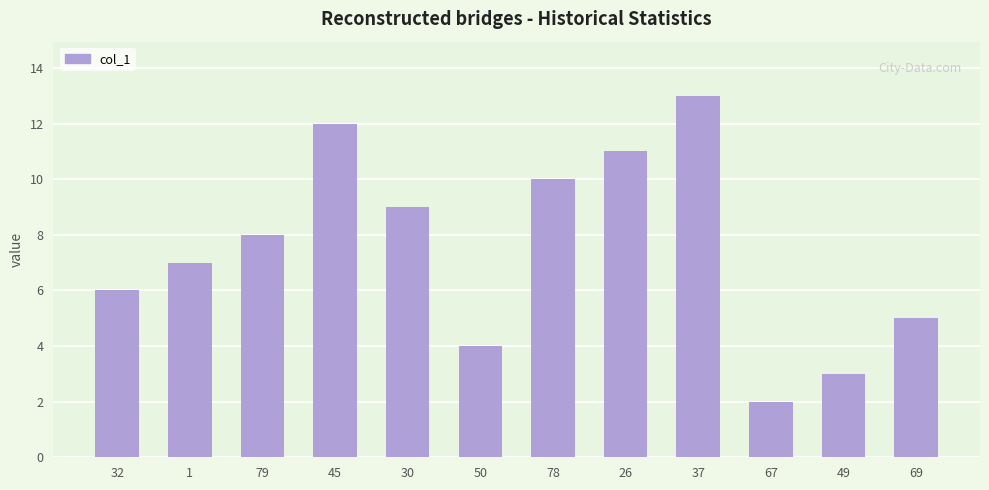

Reading left to right, transcribe all the data shown in this chart.

6	7	8	12	9	4	10	11	13	2	3	5